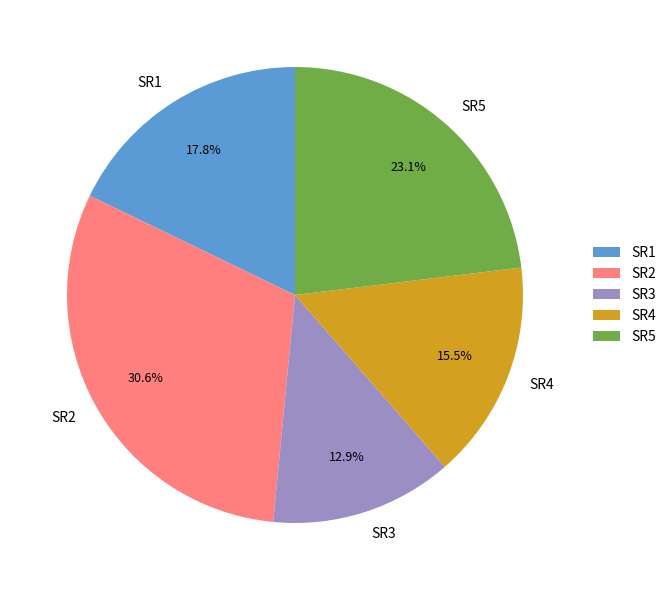

Which has a higher value, SR2 or SR1?

SR2